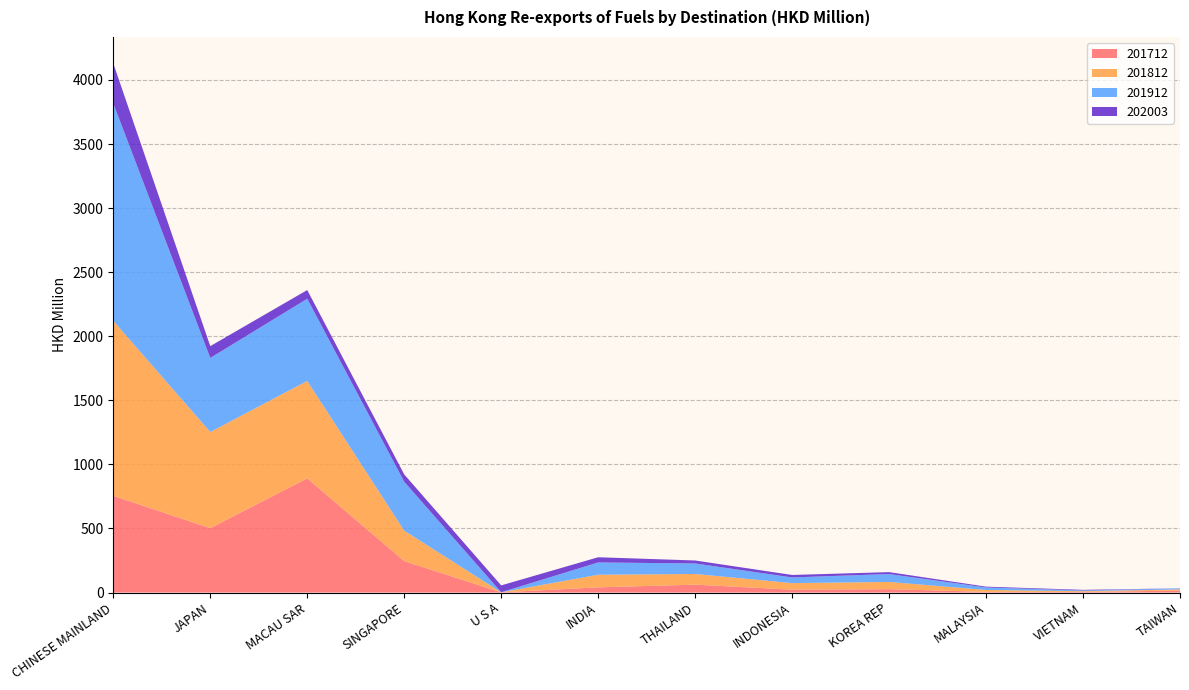

Reading left to right, what are all the values shown in this chart?

201712: CHINESE MAINLAND=755.0	JAPAN=502.4	MACAU SAR=891.3	SINGAPORE=245.4	U S A=1.3	INDIA=40.5	THAILAND=61.5	INDONESIA=22.3	KOREA REP=26.1	MALAYSIA=5.0	VIETNAM=4.6	TAIWAN=15.0
201812: CHINESE MAINLAND=1365.4	JAPAN=750.3	MACAU SAR=759.9	SINGAPORE=237.5	U S A=0.5	INDIA=98.2	THAILAND=83.4	INDONESIA=51.2	KOREA REP=56.5	MALAYSIA=14.9	VIETNAM=5.9	TAIWAN=9.0
201912: CHINESE MAINLAND=1696.2	JAPAN=578.0	MACAU SAR=641.4	SINGAPORE=381.6	U S A=0.3	INDIA=95.9	THAILAND=81.9	INDONESIA=44.4	KOREA REP=61.6	MALAYSIA=19.5	VIETNAM=6.0	TAIWAN=8.2
202003: CHINESE MAINLAND=312.8	JAPAN=92.2	MACAU SAR=67.9	SINGAPORE=57.2	U S A=53.6	INDIA=40.6	THAILAND=23.3	INDONESIA=19.2	KOREA REP=15.0	MALAYSIA=6.6	VIETNAM=4.4	TAIWAN=0.6